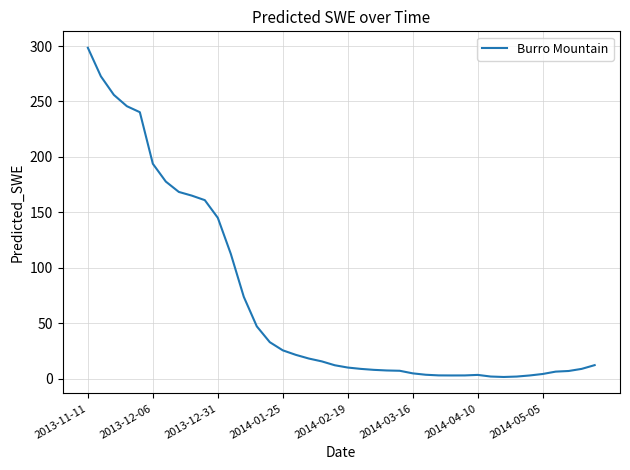

What is the difference between the maximum and minimum values?

296.9